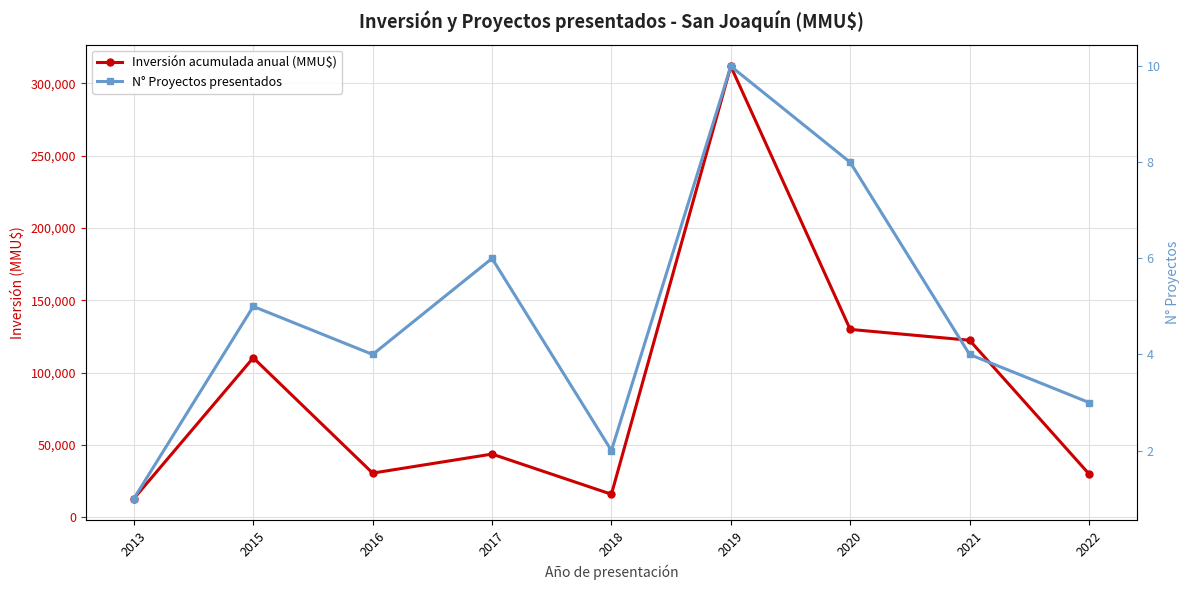

At which label does N° Proyectos presentados reach its peak?

2019